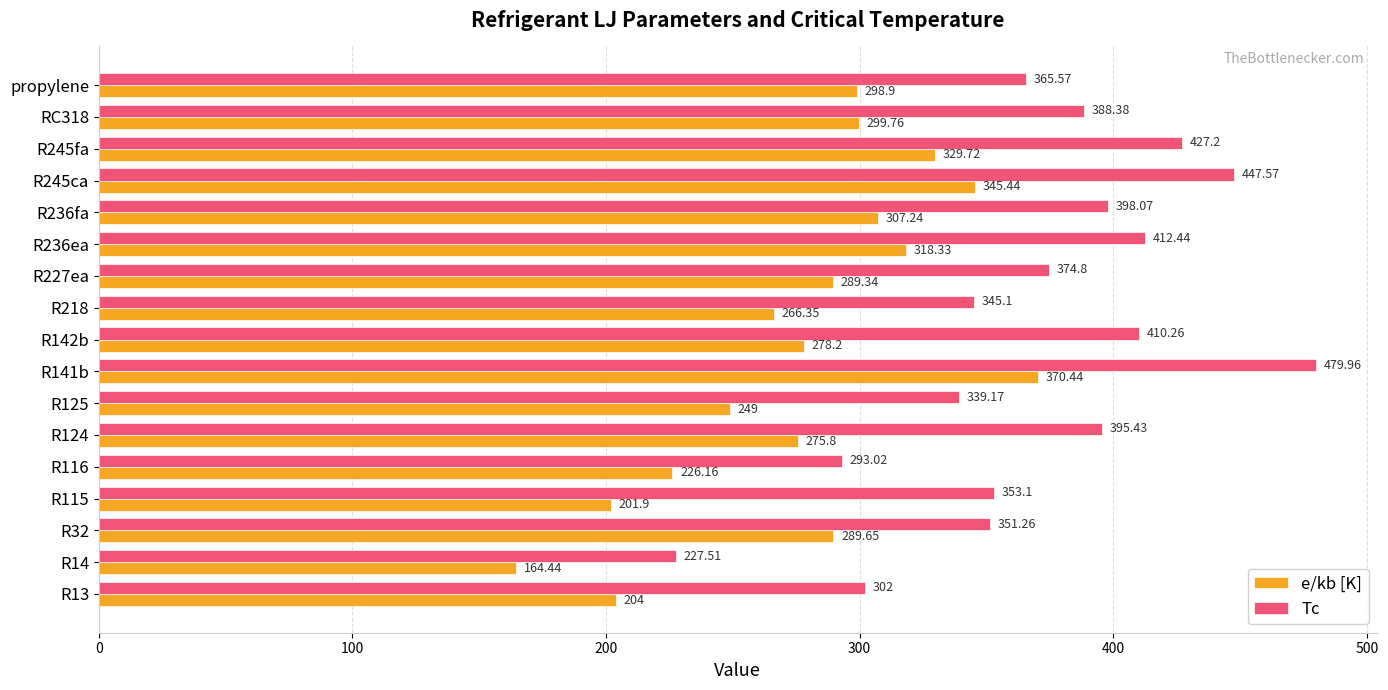

What is the greatest value displayed?

480.0